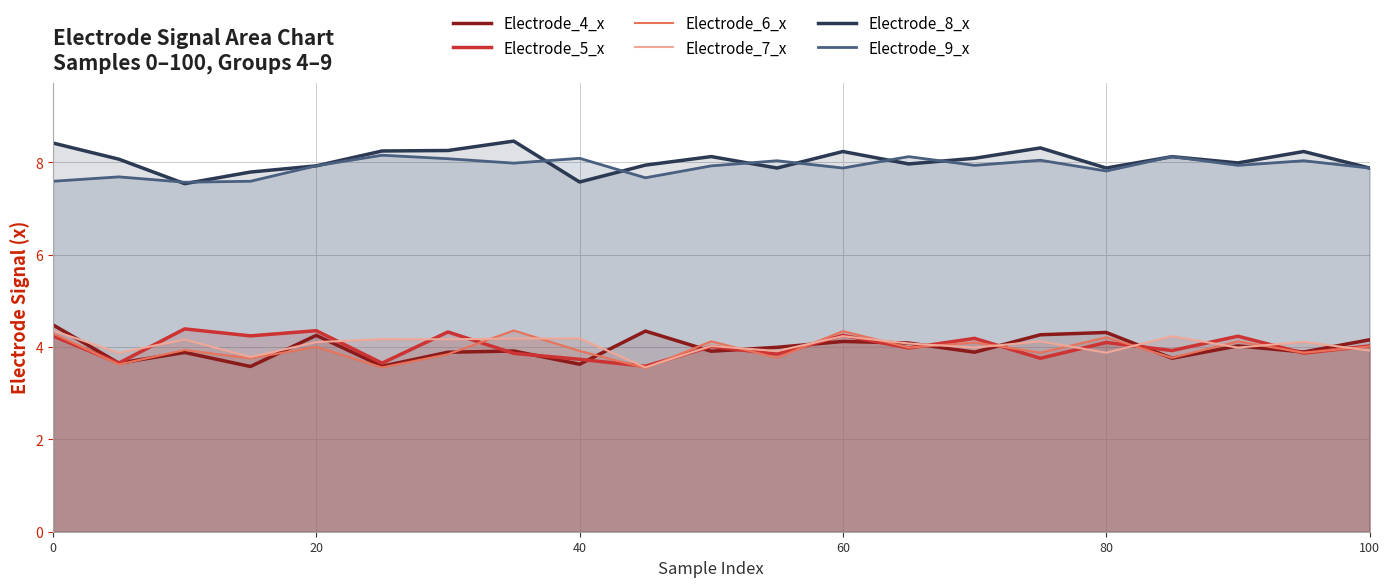

Does the chart display data point markers on the line(s)?

No